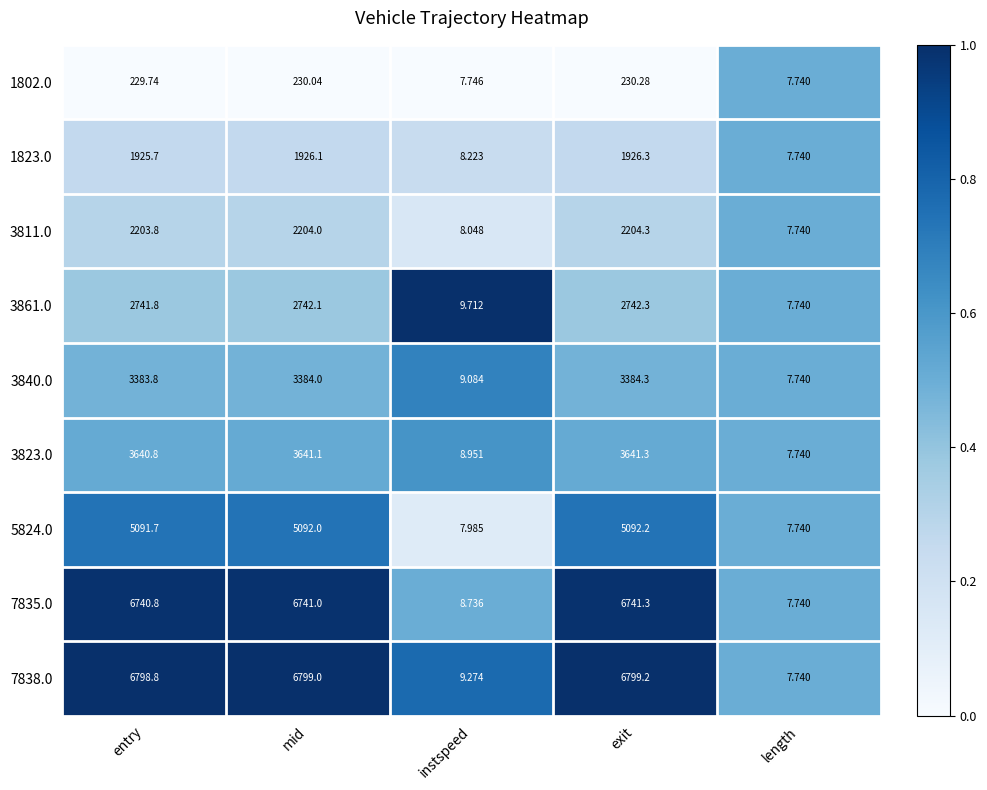

Where is 3811.0 nearest to the value 1106?

entry